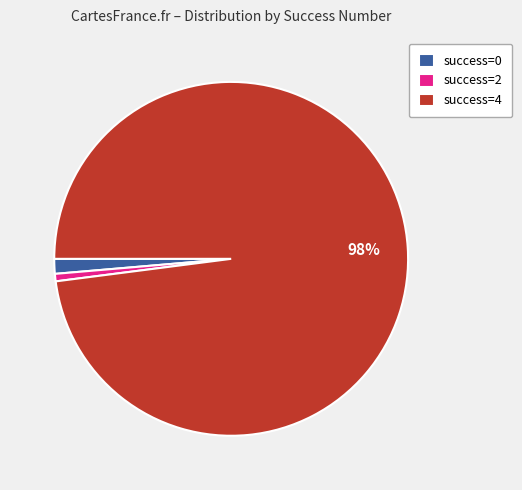

True or false: success=4 accounts for 98% of the total.

True